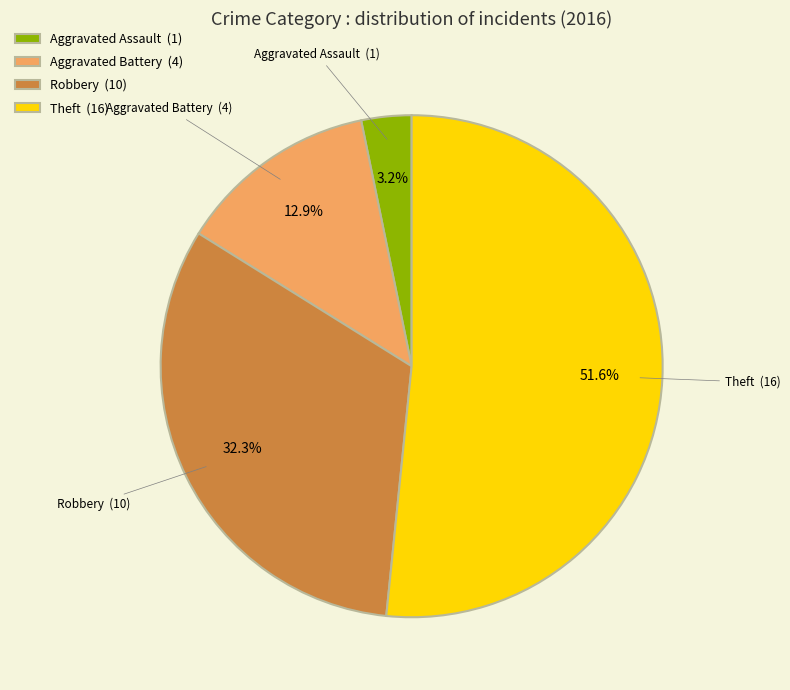

Does any single category account for the majority?

Yes